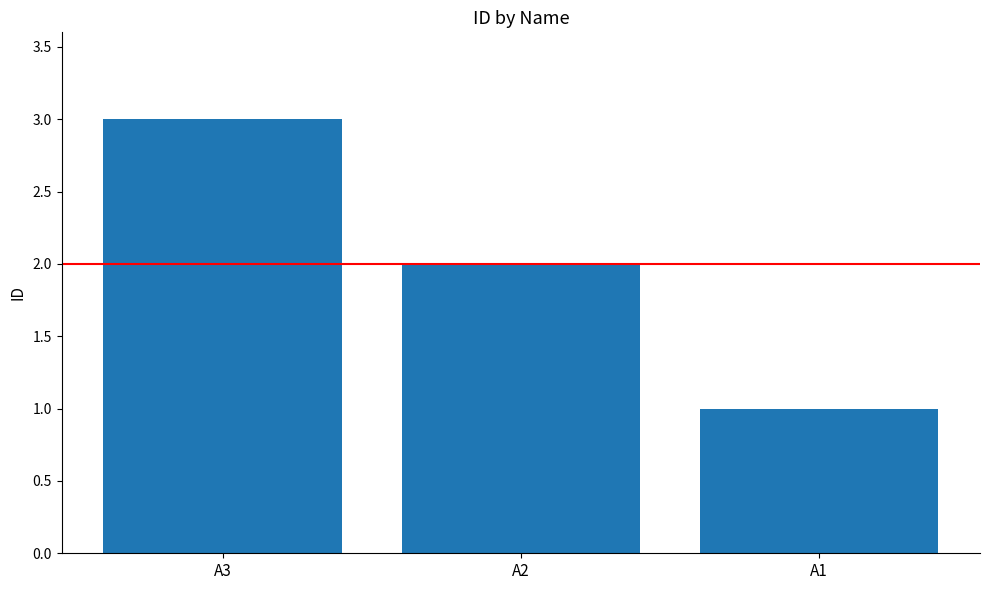

Reading right to left, what are all the values shown in this chart?

A1=1	A2=2	A3=3